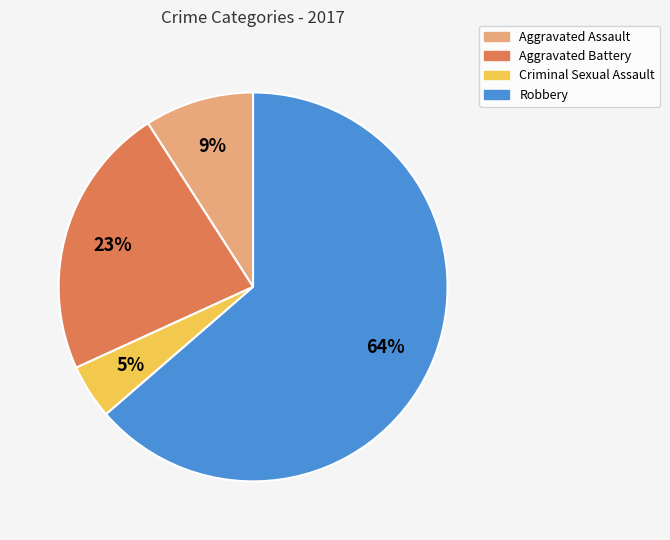

Which has a higher value, Aggravated Battery or Criminal Sexual Assault?

Aggravated Battery